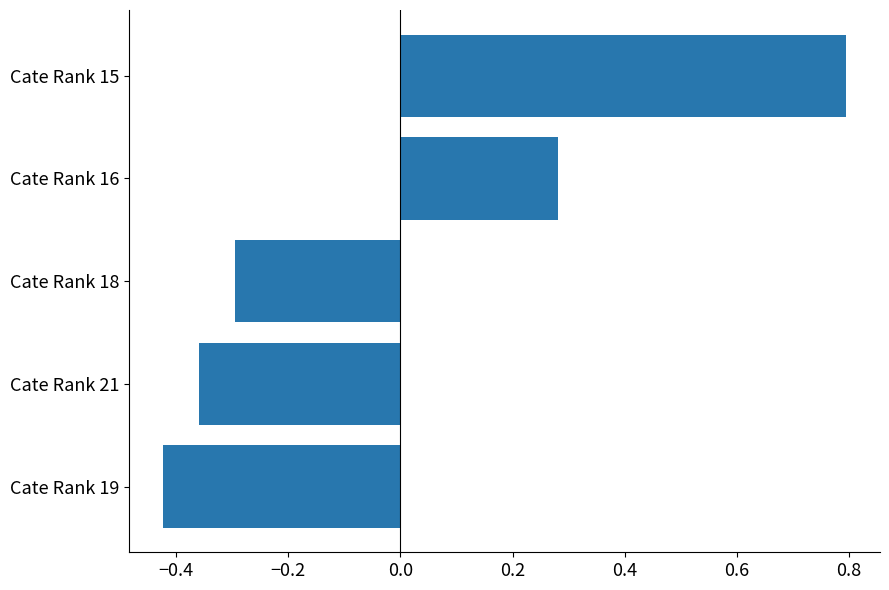

Count the number of values greater than 0.

2